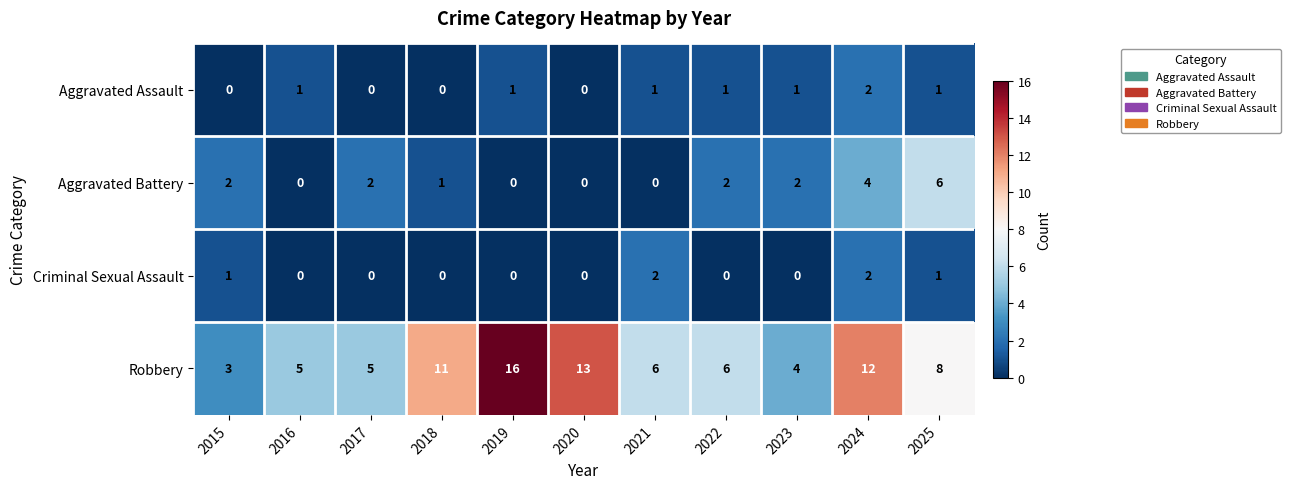

What is the maximum value shown in the chart?

16